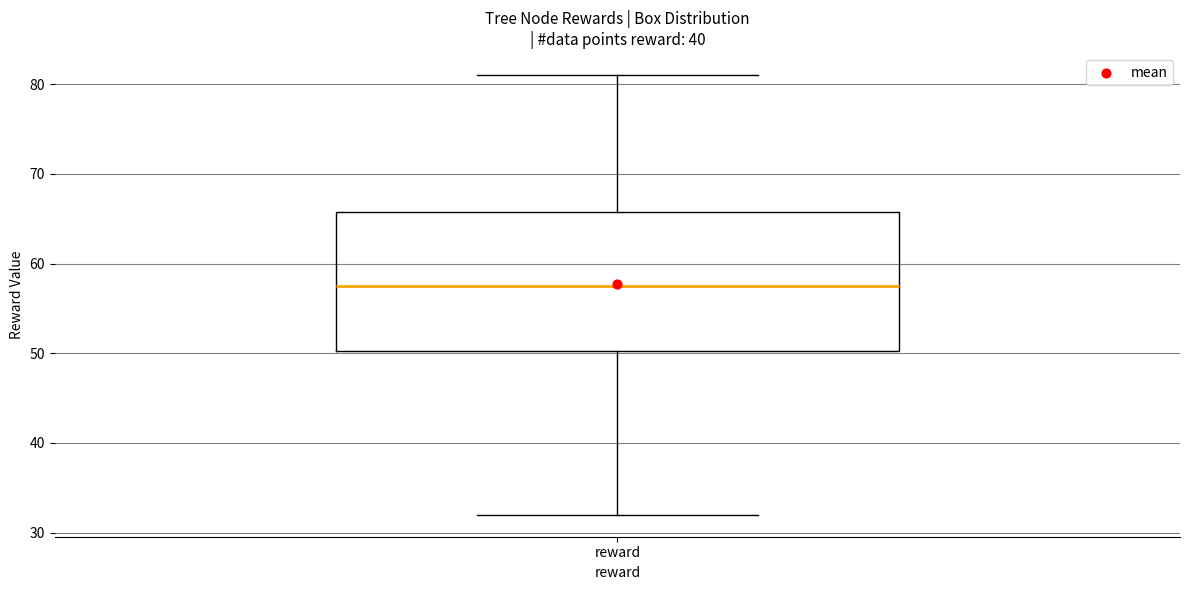

Where does the lower whisker of the box for reward end on the y-axis? The values are not printed on the chart, so give them approximately, as read against the axis.

32